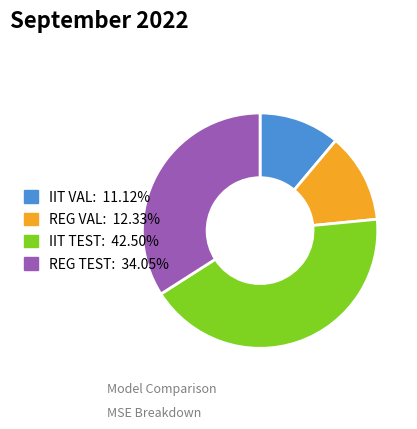

Does REG TEST account for over 50% of the chart?

No